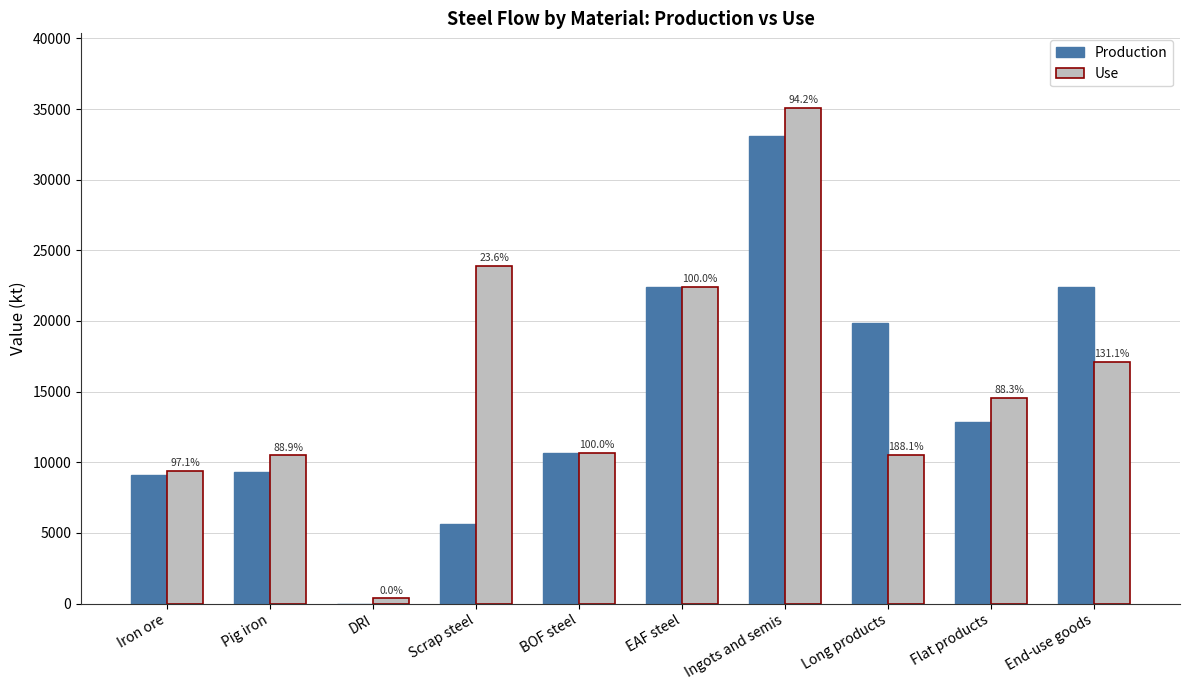

Does the chart contain stacked bars?

No